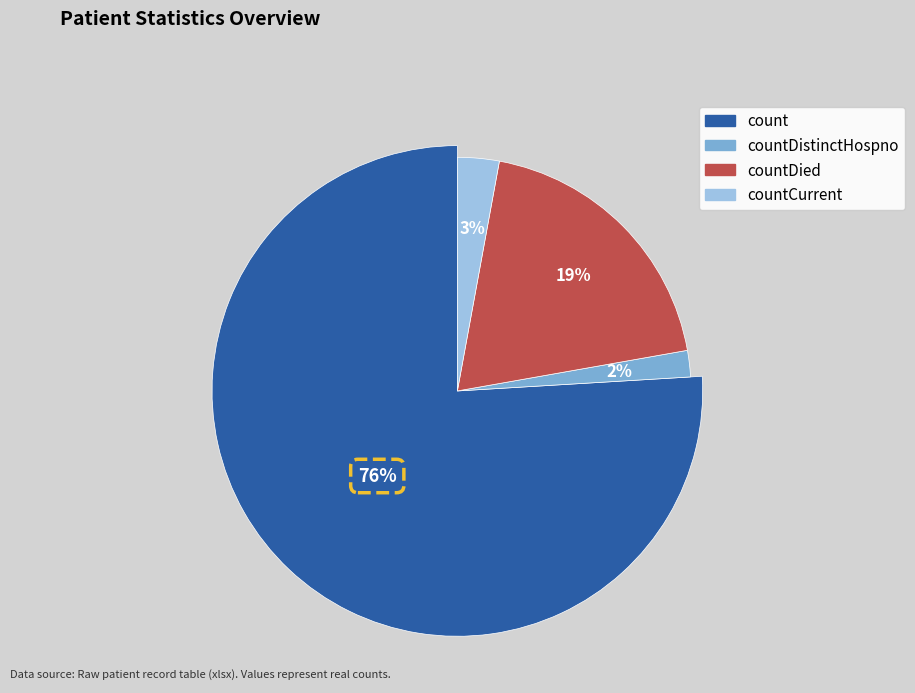

Which category accounts for the majority?

count